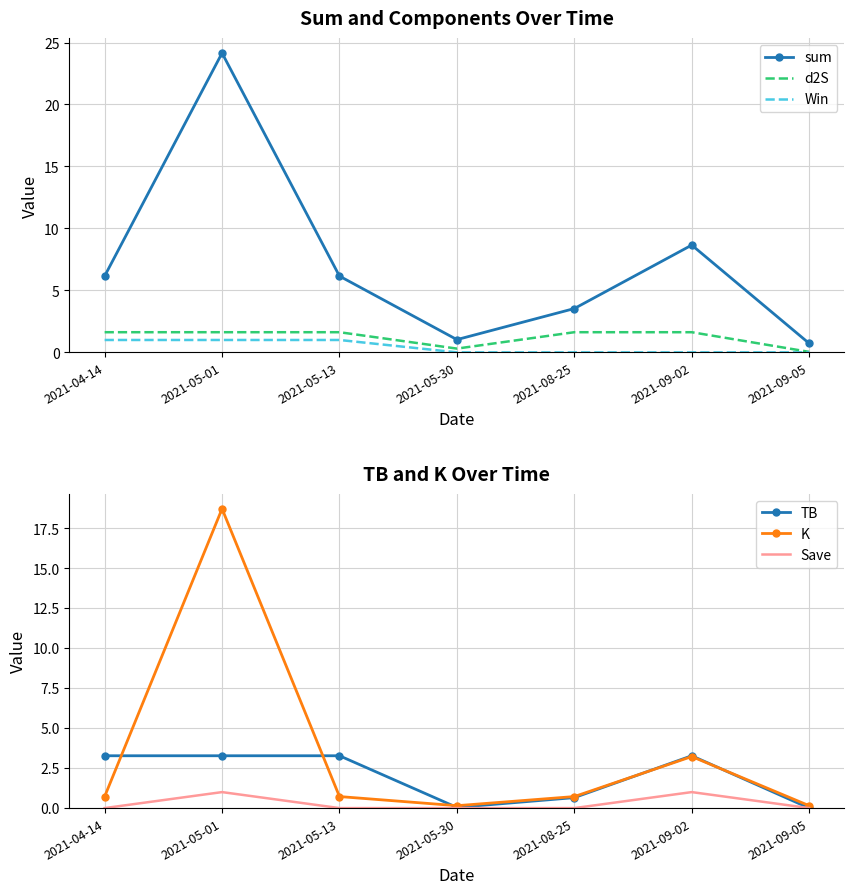

Rank the series at 2021-08-25 from lowest to highest value.

Win, Save, TB, K, d2S, sum